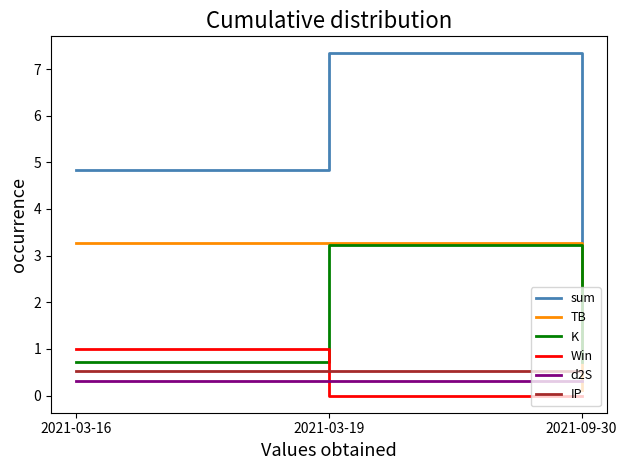

What value does the IP series have at 2021-03-16?

0.5